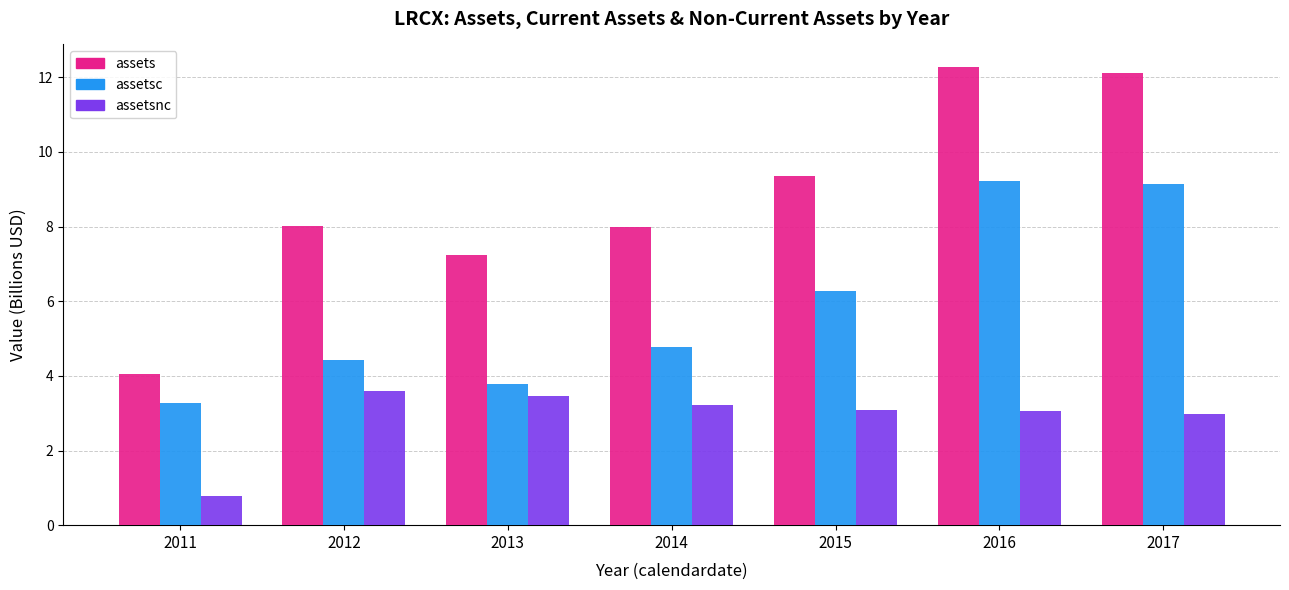

What is the difference between the highest and lowest values at 2012?

4.4